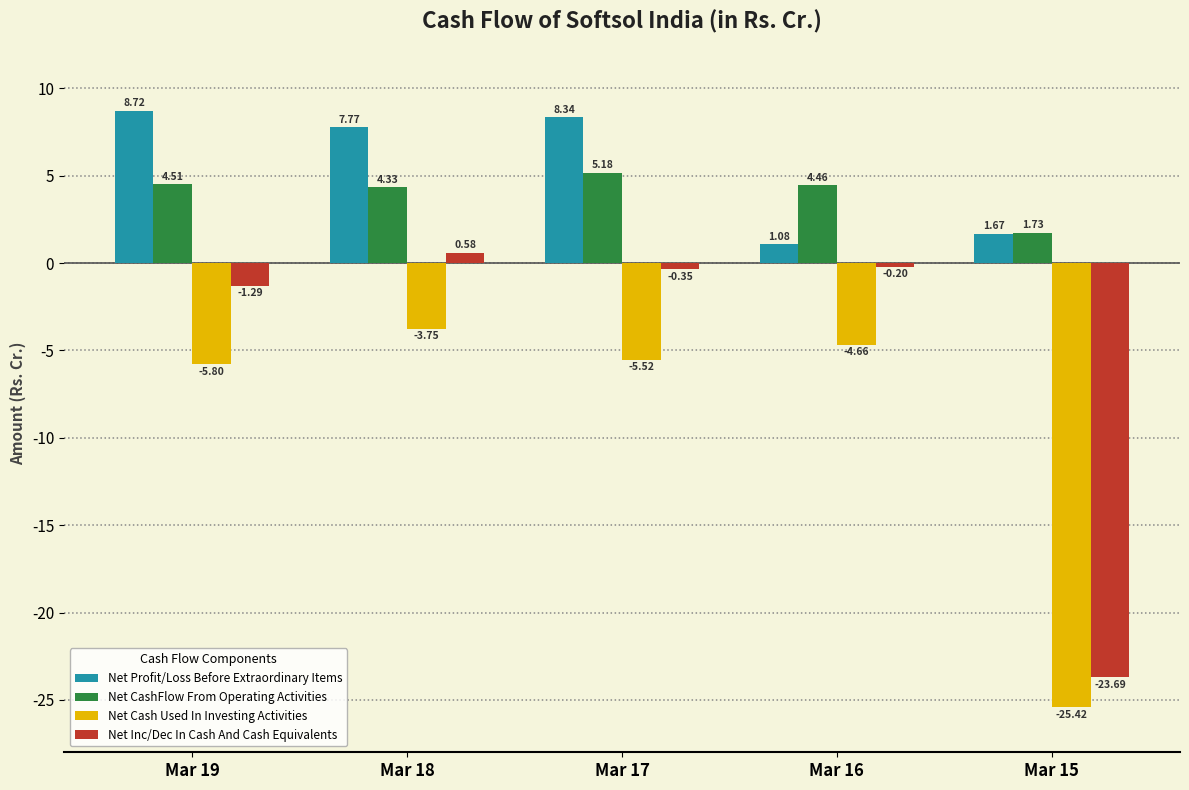

True or false: Net CashFlow From Operating Activities has a value of 1.2 at Mar 16.

False